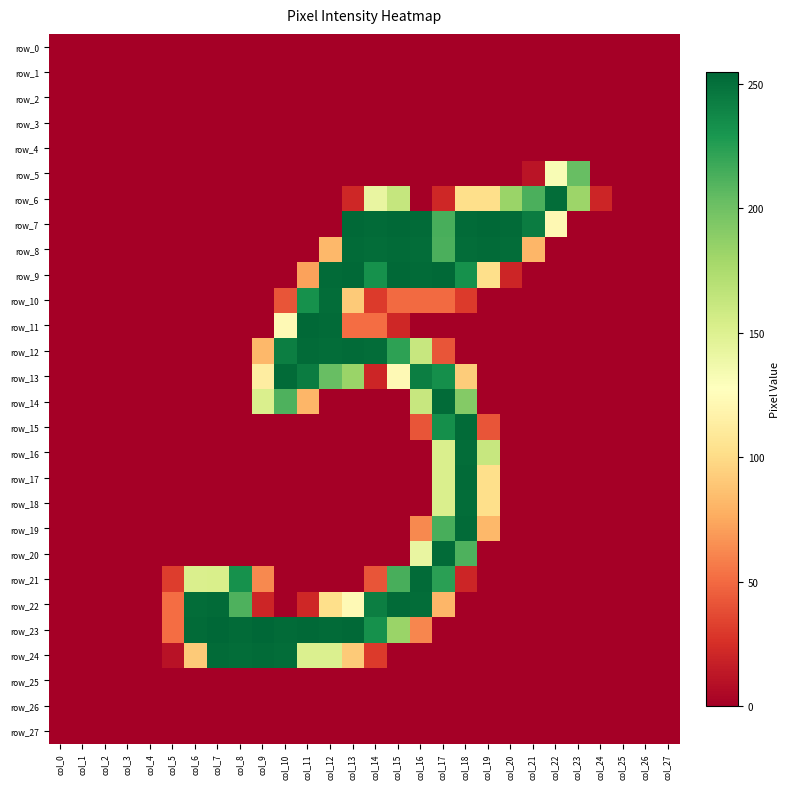

Reading left to right, extract all data points from this chart.

row_0: 0	0	0	0	0	0	0	0	0	0	0	0	0	0	0	0	0	0	0	0	0	0	0	0	0	0	0	0
row_1: 0	0	0	0	0	0	0	0	0	0	0	0	0	0	0	0	0	0	0	0	0	0	0	0	0	0	0	0
row_2: 0	0	0	0	0	0	0	0	0	0	0	0	0	0	0	0	0	0	0	0	0	0	0	0	0	0	0	0
row_3: 0	0	0	0	0	0	0	0	0	0	0	0	0	0	0	0	0	0	0	0	0	0	0	0	0	0	0	0
row_4: 0	0	0	0	0	0	0	0	0	0	0	0	0	0	0	0	0	0	0	0	0	0	0	0	0	0	0	0
row_5: 0	0	0	0	0	0	0	0	0	0	0	0	0	0	0	0	0	0	0	0	0	11	132	203	0	0	0	0
row_6: 0	0	0	0	0	0	0	0	0	0	0	0	0	21	142	163	0	21	102	102	183	213	252	182	20	0	0	0
row_7: 0	0	0	0	0	0	0	0	0	0	0	0	0	254	253	254	253	214	253	254	253	244	122	0	0	0	0	0
row_8: 0	0	0	0	0	0	0	0	0	0	0	0	82	253	252	253	252	213	252	253	252	81	0	0	0	0	0	0
row_9: 0	0	0	0	0	0	0	0	0	0	0	72	253	254	233	254	253	254	233	102	20	0	0	0	0	0	0	0
row_10: 0	0	0	0	0	0	0	0	0	0	41	233	252	91	30	50	50	50	30	0	0	0	0	0	0	0	0	0
row_11: 0	0	0	0	0	0	0	0	0	0	123	254	253	51	51	21	0	0	0	0	0	0	0	0	0	0	0	0
row_12: 0	0	0	0	0	0	0	0	0	82	243	253	252	253	252	223	162	41	0	0	0	0	0	0	0	0	0	0
row_13: 0	0	0	0	0	0	0	0	0	113	253	244	203	183	20	123	243	234	92	0	0	0	0	0	0	0	0	0
row_14: 0	0	0	0	0	0	0	0	0	152	212	81	0	0	0	0	162	253	192	0	0	0	0	0	0	0	0	0
row_15: 0	0	0	0	0	0	0	0	0	0	0	0	0	0	0	0	41	234	253	41	0	0	0	0	0	0	0	0
row_16: 0	0	0	0	0	0	0	0	0	0	0	0	0	0	0	0	0	152	252	162	0	0	0	0	0	0	0	0
row_17: 0	0	0	0	0	0	0	0	0	0	0	0	0	0	0	0	0	152	253	102	0	0	0	0	0	0	0	0
row_18: 0	0	0	0	0	0	0	0	0	0	0	0	0	0	0	0	0	152	252	102	0	0	0	0	0	0	0	0
row_19: 0	0	0	0	0	0	0	0	0	0	0	0	0	0	0	0	62	214	253	82	0	0	0	0	0	0	0	0
row_20: 0	0	0	0	0	0	0	0	0	0	0	0	0	0	0	0	142	253	212	0	0	0	0	0	0	0	0	0
row_21: 0	0	0	0	0	31	152	153	233	62	0	0	0	0	41	214	253	224	20	0	0	0	0	0	0	0	0	0
row_22: 0	0	0	0	0	51	252	253	212	20	0	21	102	123	243	253	252	81	0	0	0	0	0	0	0	0	0	0
row_23: 0	0	0	0	0	51	253	255	253	255	253	254	253	254	233	183	61	0	0	0	0	0	0	0	0	0	0	0
row_24: 0	0	0	0	0	10	91	253	252	253	252	151	151	91	30	0	0	0	0	0	0	0	0	0	0	0	0	0
row_25: 0	0	0	0	0	0	0	0	0	0	0	0	0	0	0	0	0	0	0	0	0	0	0	0	0	0	0	0
row_26: 0	0	0	0	0	0	0	0	0	0	0	0	0	0	0	0	0	0	0	0	0	0	0	0	0	0	0	0
row_27: 0	0	0	0	0	0	0	0	0	0	0	0	0	0	0	0	0	0	0	0	0	0	0	0	0	0	0	0